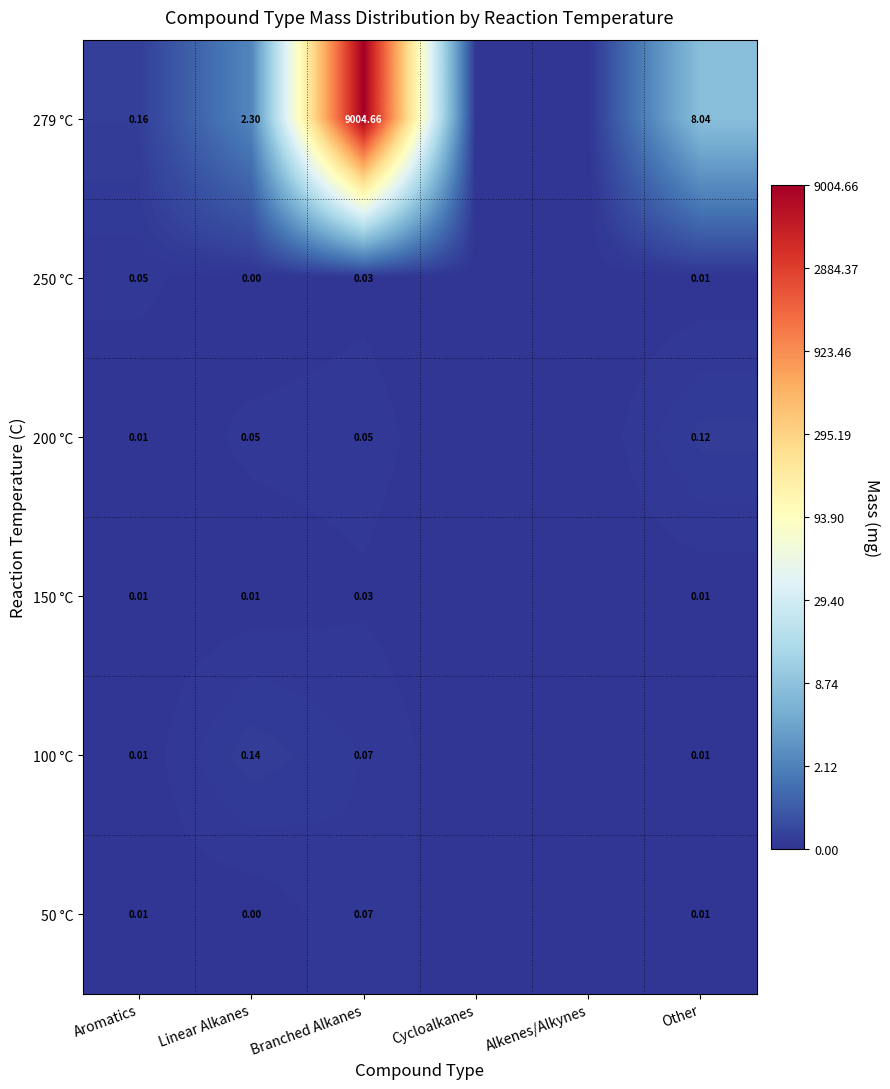

At how many categories does at least one series exceed 0?

4